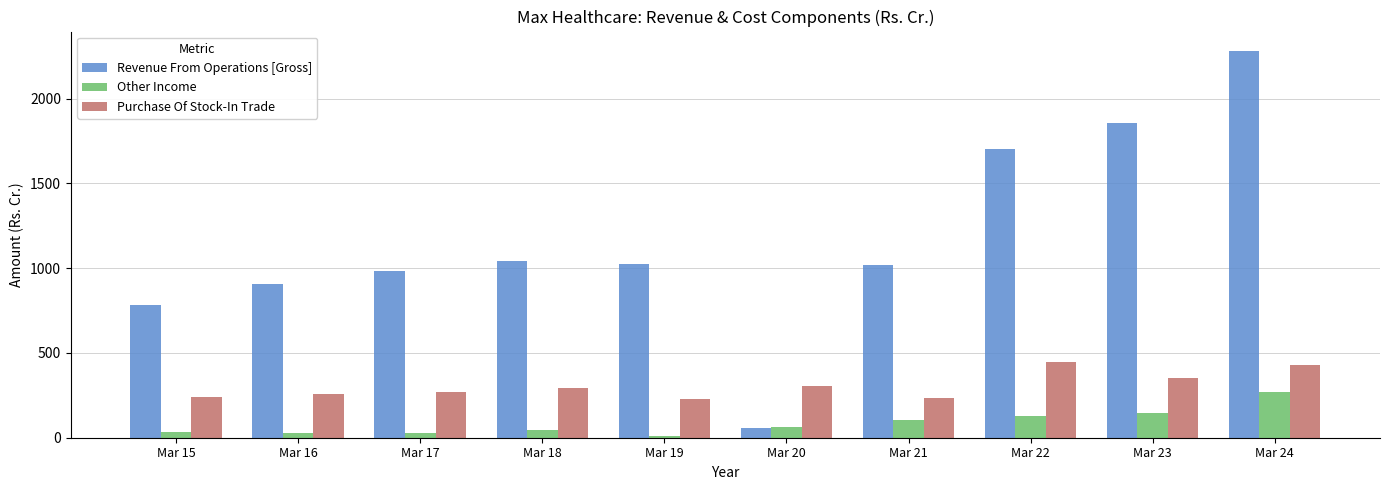

At which category is the sum across all series the highest?

Mar 24